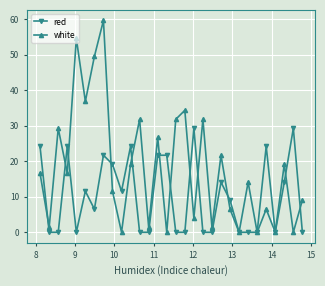

Rank the series by their average value, from lowest to highest.

red, white